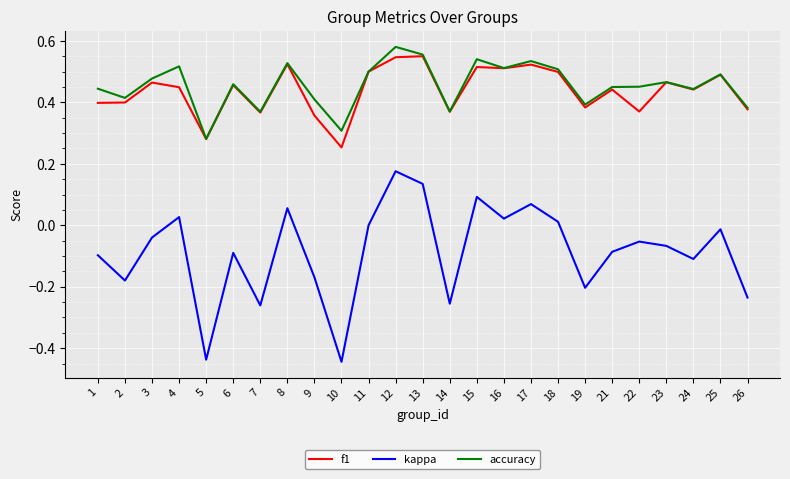

At which category does the chart reach its peak across all series?

12